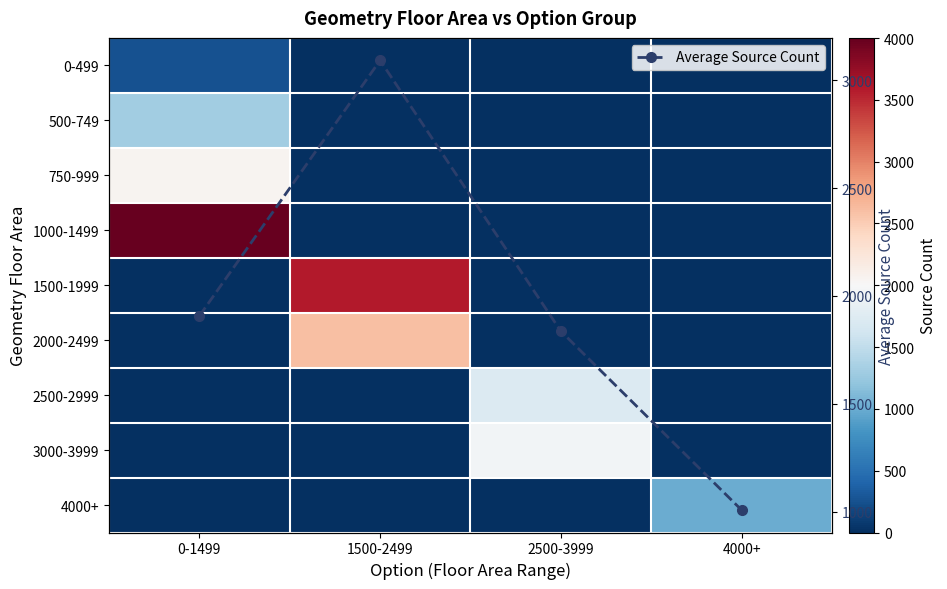

In Average Source Count, how many points are higher than both neighbors (excluding endpoints)?

1